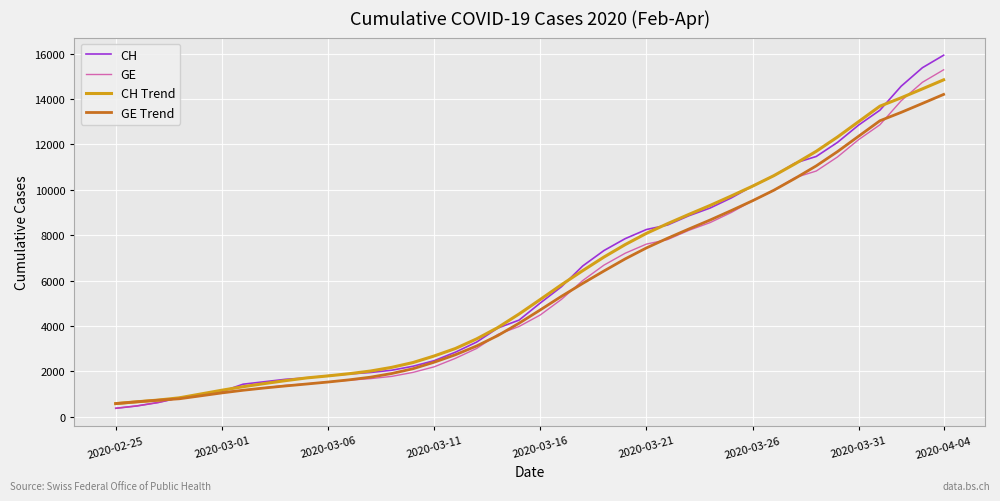

What is the maximum value shown in the chart?

15926.0